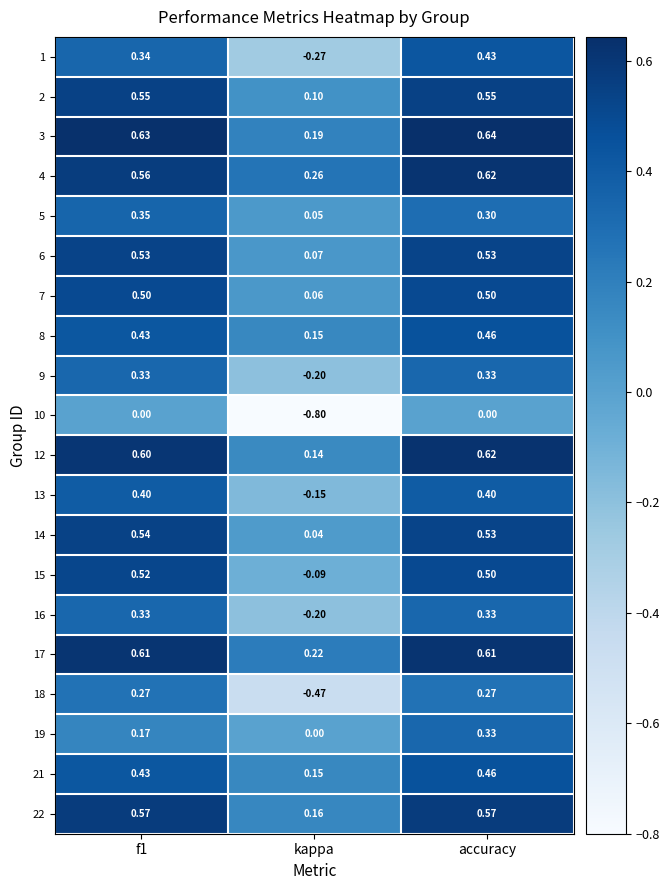

How many categories are shown in the chart?

3